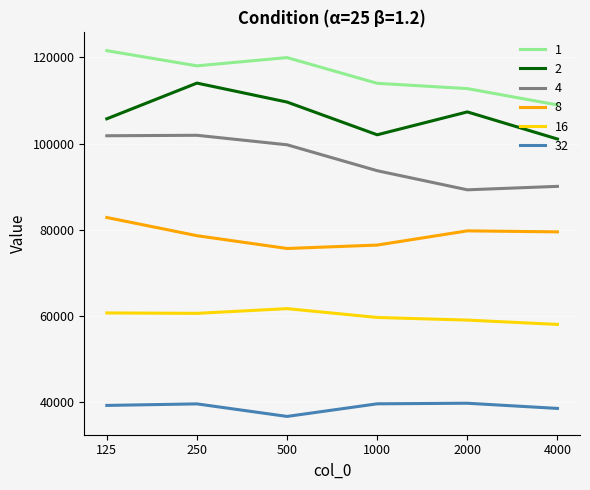

What is the greatest value displayed?

121550